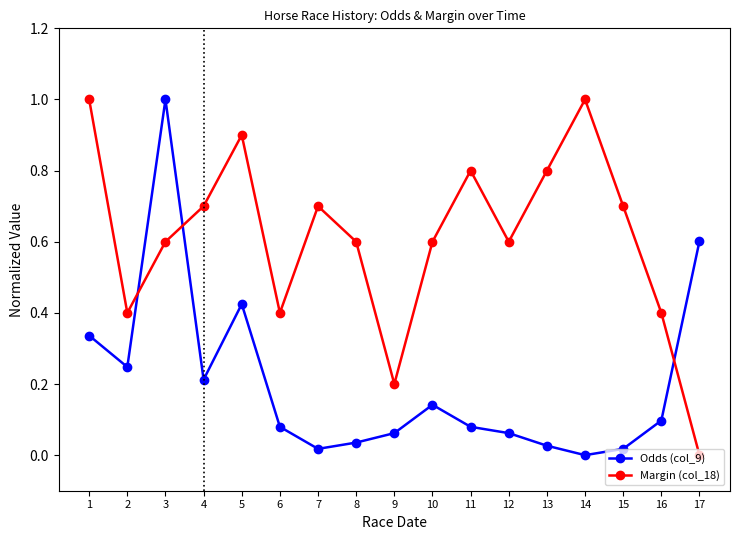

Where is the first local minimum for Margin (col_18)?

2